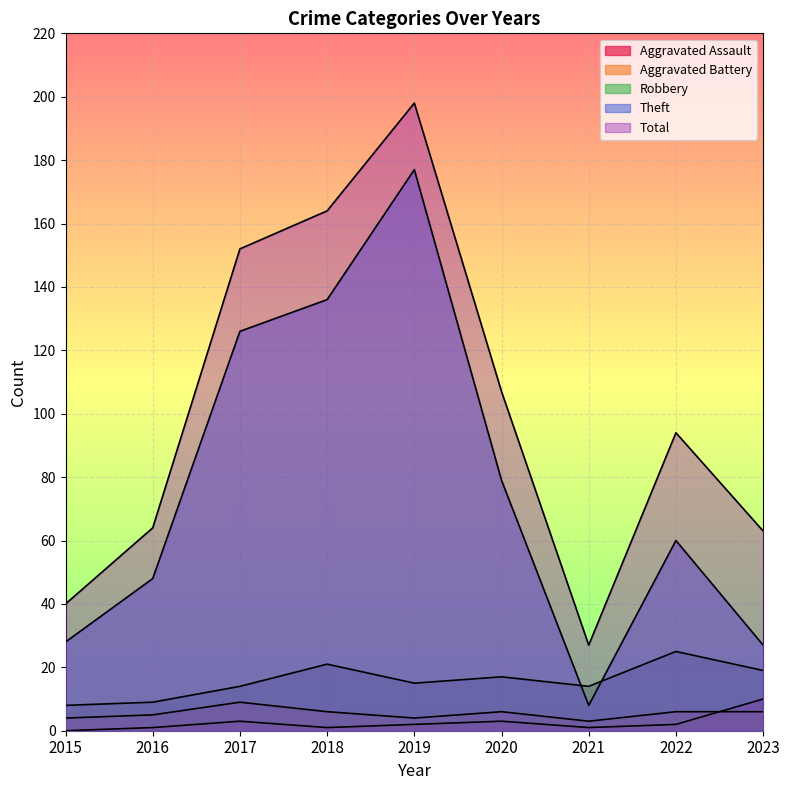

Between 2020 and 2015, which is larger?

2020